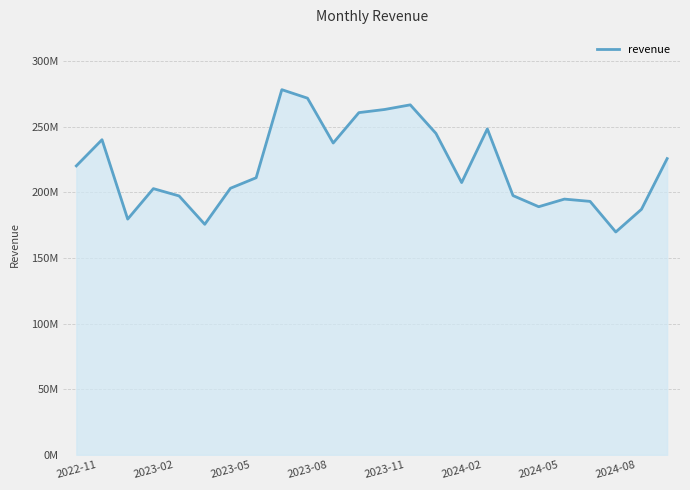

Which category has the lowest value across all series?

2024-08